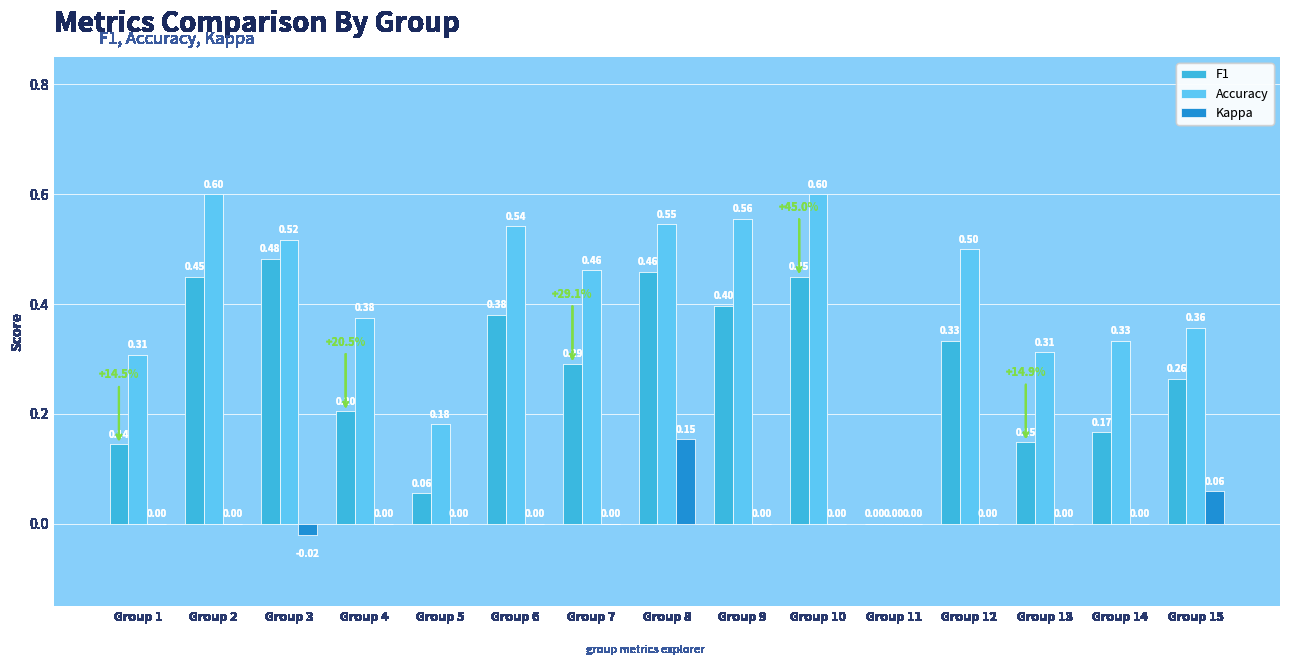

Which series has the largest total across all categories?

Accuracy